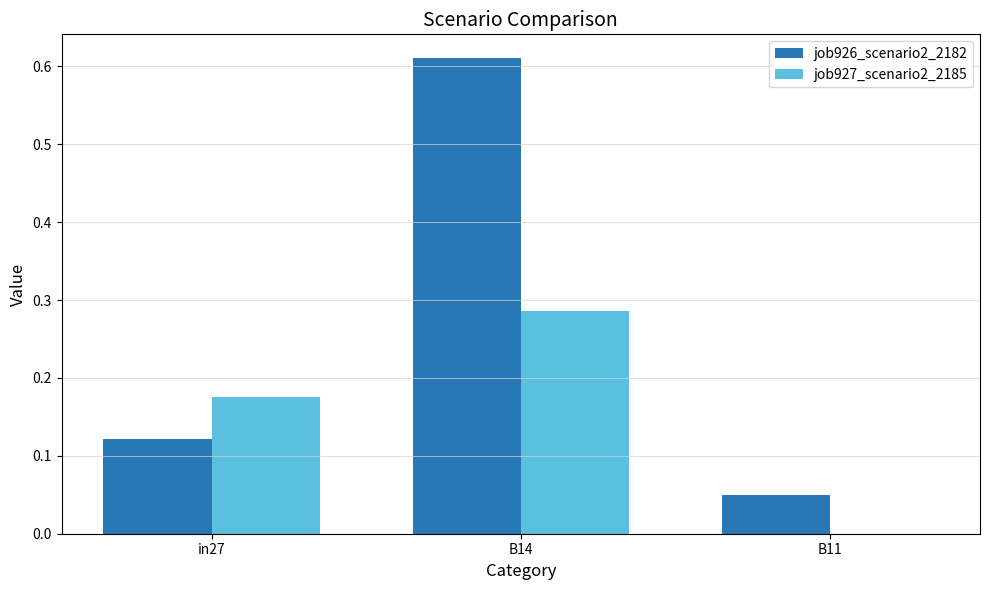

Between in27 and B14, which series saw the biggest shift?

job926_scenario2_2182